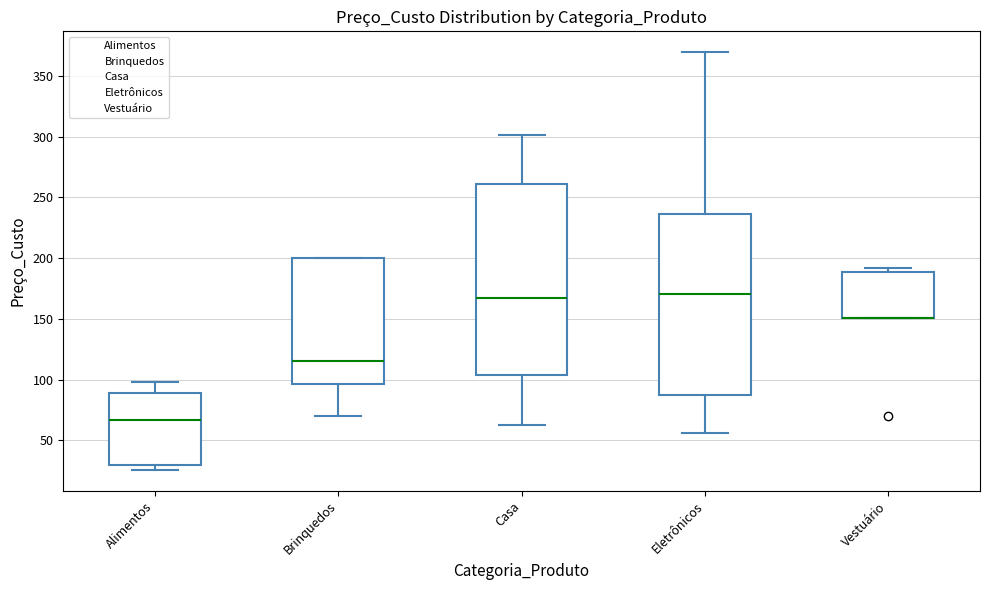

Comparing the boxes themselves (not the whiskers), which one is the tallest?

Casa